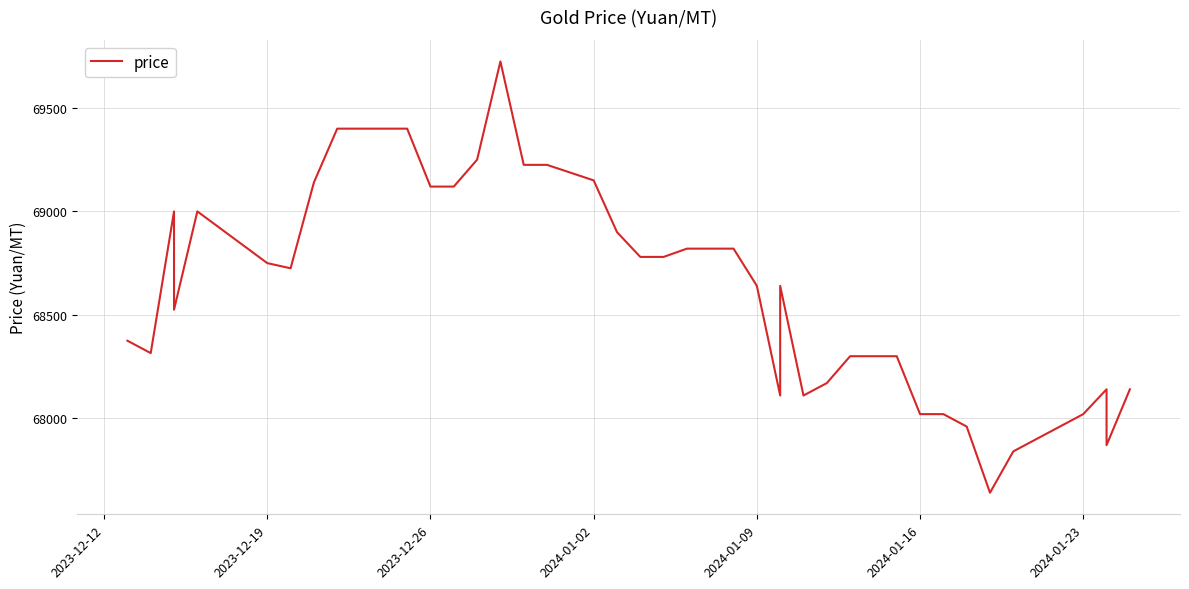

What is the sum of all values?

2745685